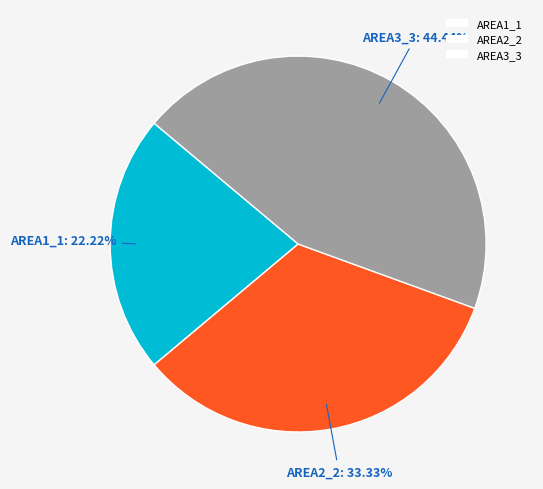

To the nearest percent, what is the difference between the AREA1_1 and AREA3_3 slice percentages?

22%